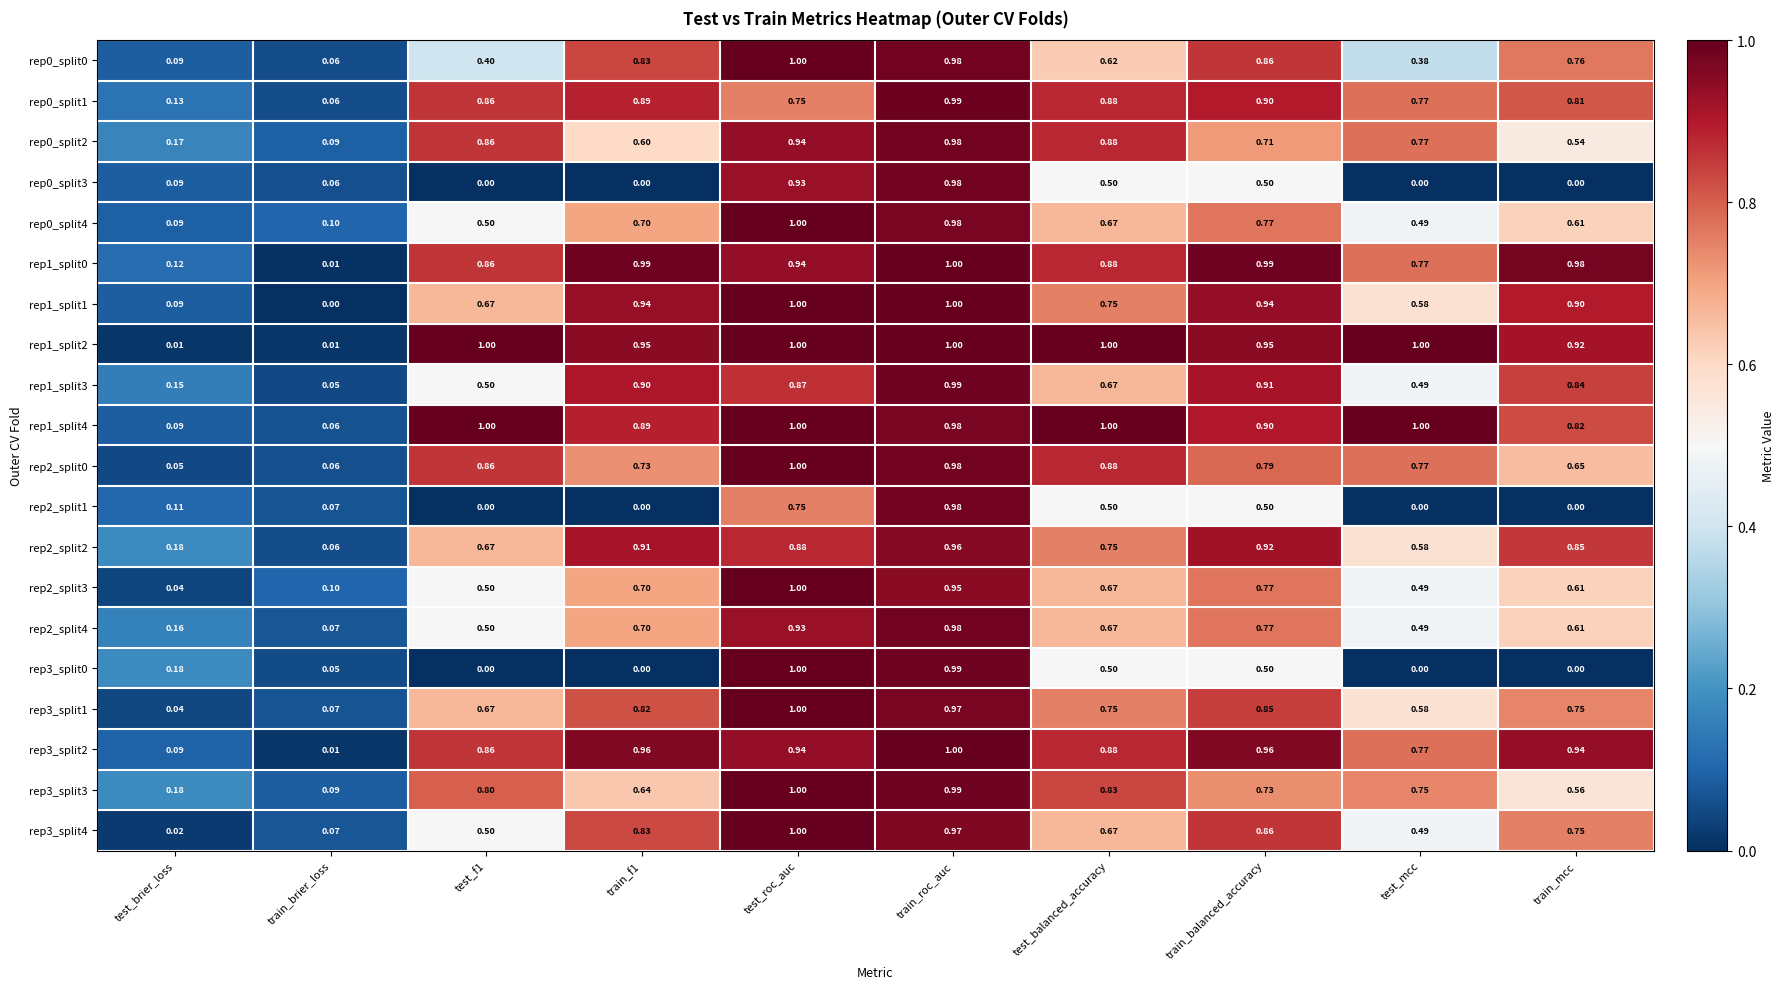

Where is rep2_split4 nearest to the value 0?

train_brier_loss